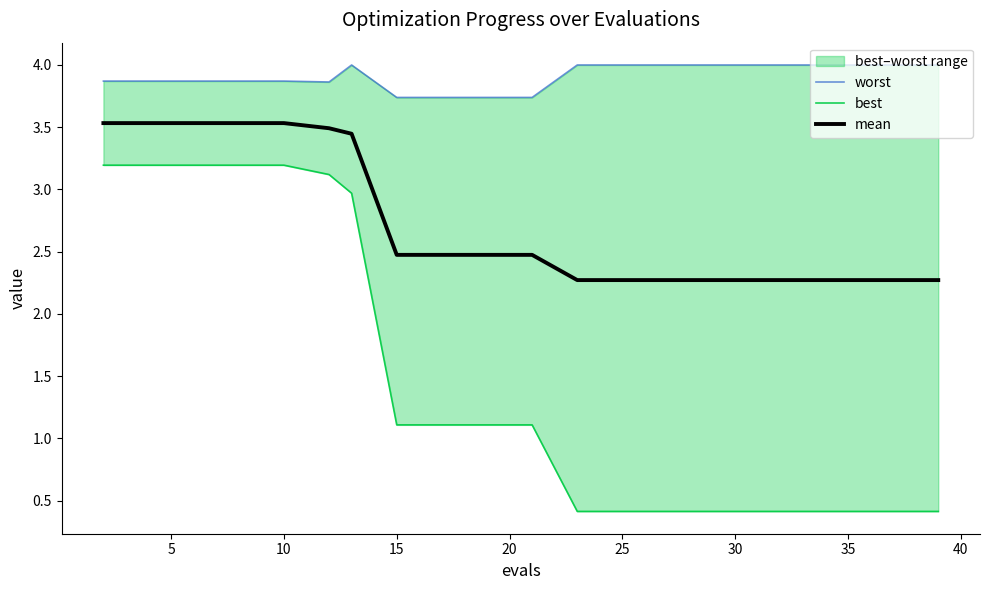

True or false: worst and mean cross at least once.

False